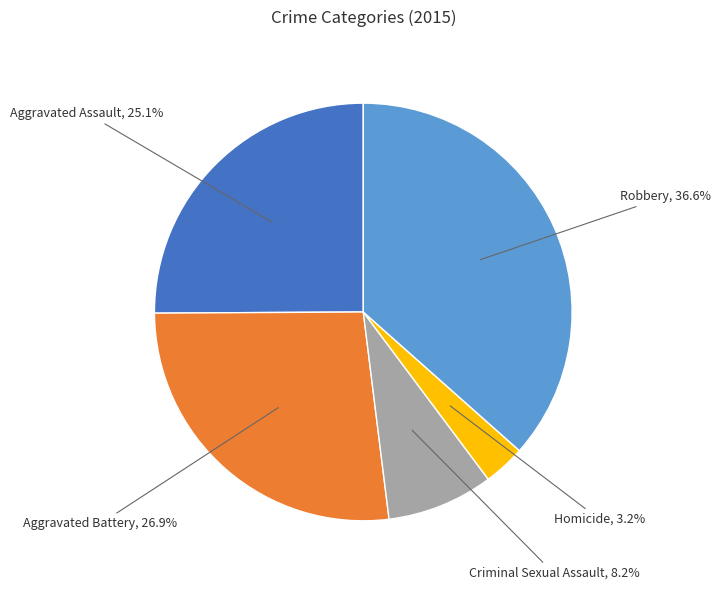

To the nearest percent, what is the average slice percentage?

20%